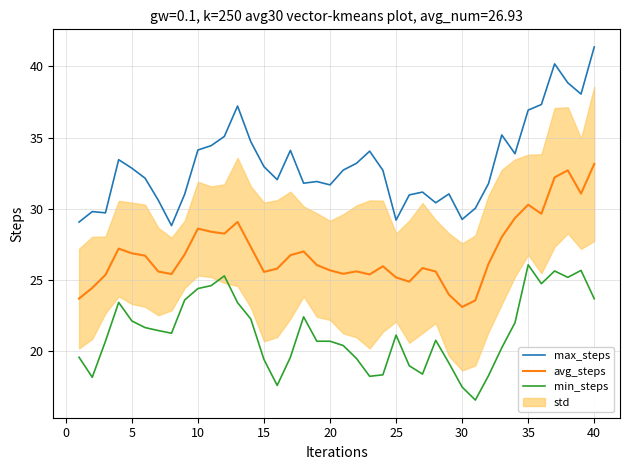

In max_steps, how many points are higher than both neighbors (excluding endpoints)?

10